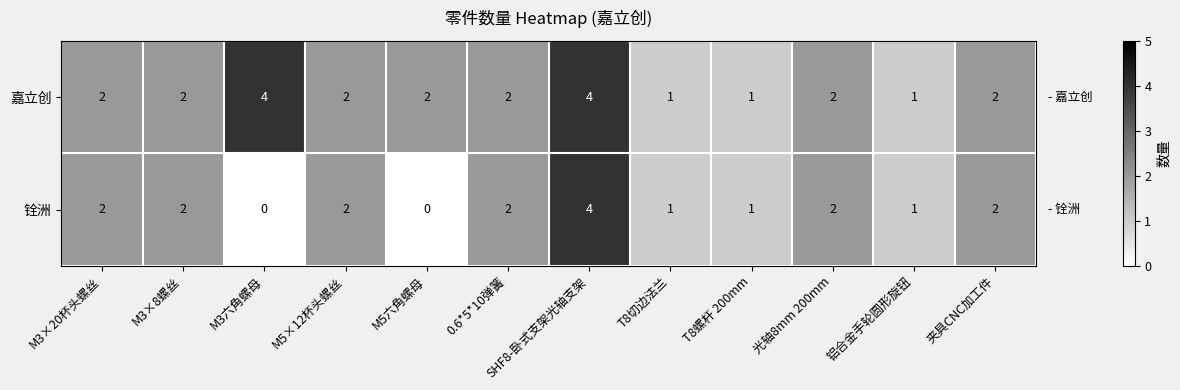

The 嘉立创 series shows 2 at 夹具CNC加工件. True or false?

True